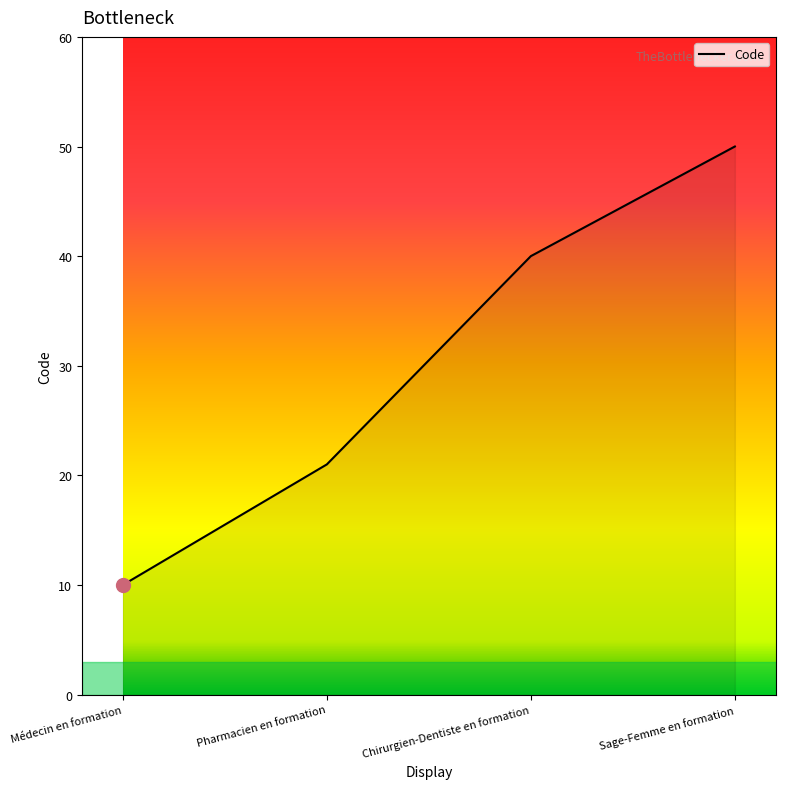

How many values are below 40?

2